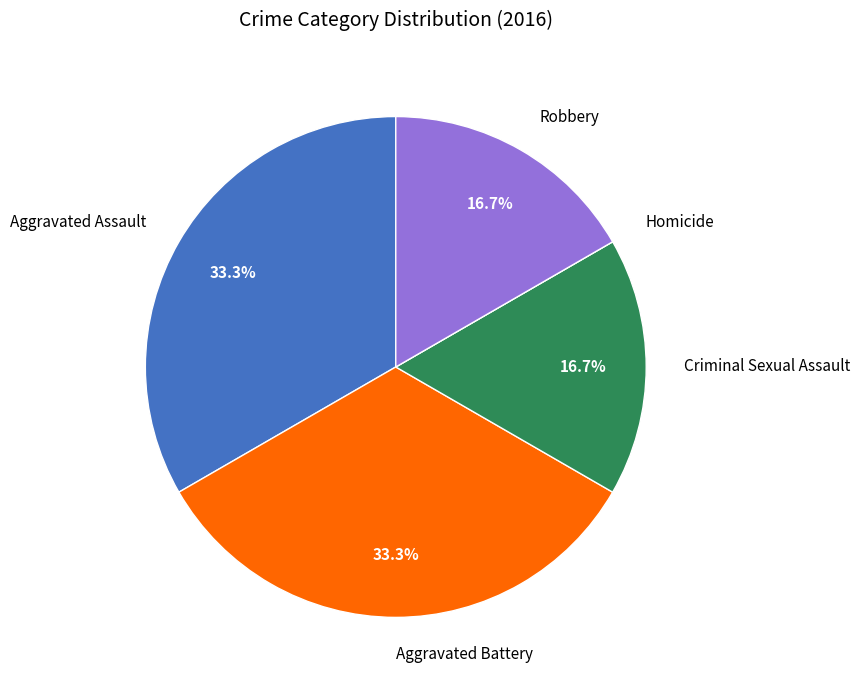

Does any single category account for the majority?

No